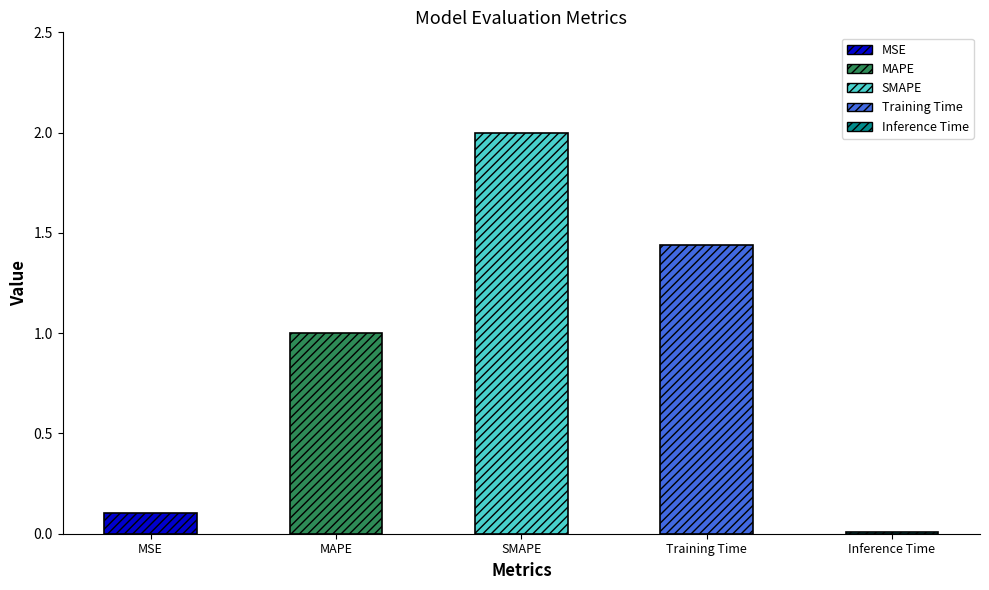

Are the bars horizontal?

No